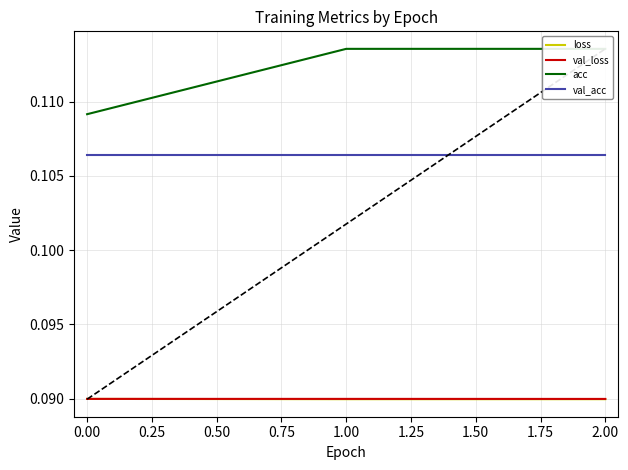

What is the smallest value displayed?

0.1